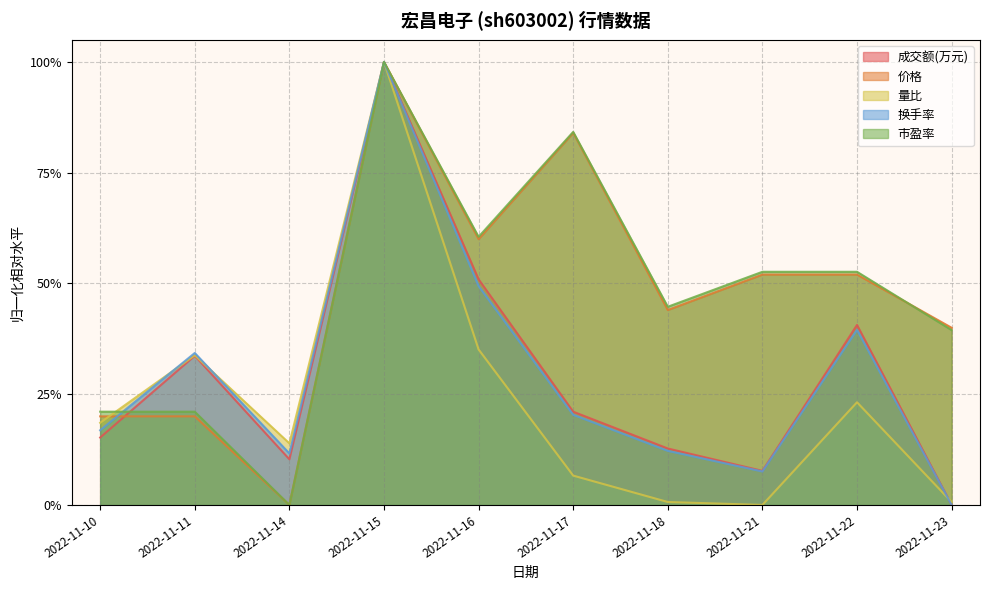

Reading left to right, what are all the values shown in this chart?

成交额(万元): 0.2	0.3	0.1	1.0	0.5	0.2	0.1	0.1	0.4	0.0
价格: 0.2	0.2	0.0	1.0	0.6	0.8	0.4	0.5	0.5	0.4
量比: 0.2	0.3	0.1	1.0	0.4	0.1	0.0	0.0	0.2	0.0
换手率: 0.2	0.3	0.1	1.0	0.5	0.2	0.1	0.1	0.4	0.0
市盈率: 0.2	0.2	0.0	1.0	0.6	0.8	0.4	0.5	0.5	0.4